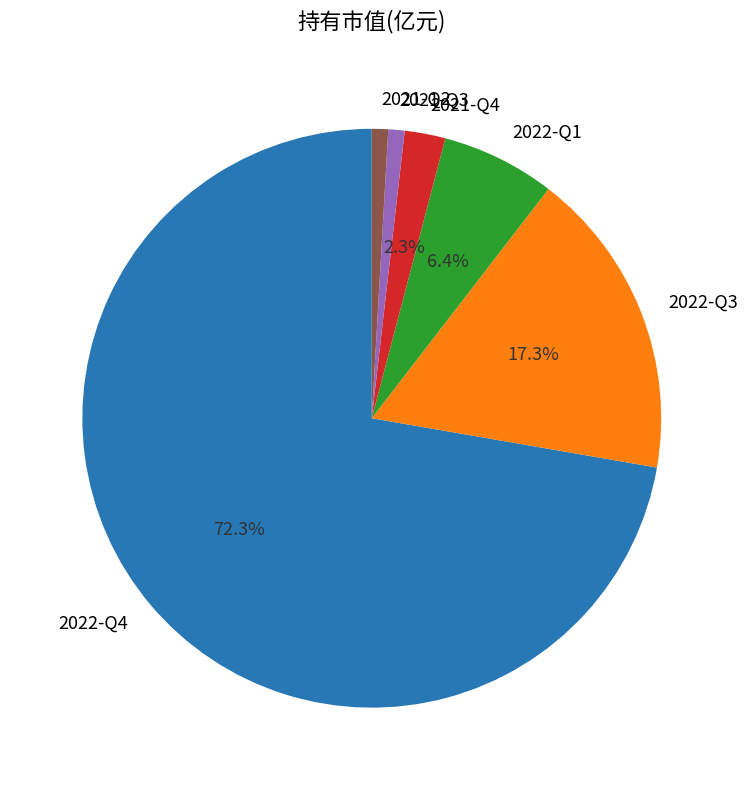

Which has a higher value, 2021-Q4 or 2021-Q3?

2021-Q4